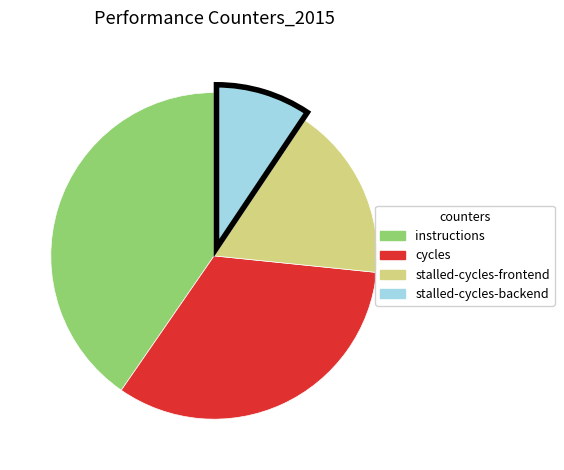

Is there any slice that represents more than half of the pie?

No